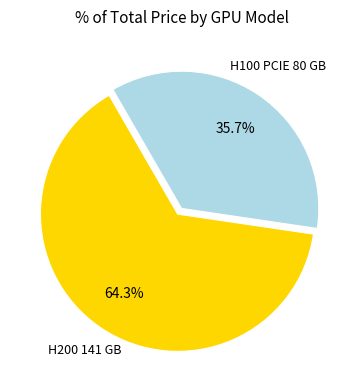

To the nearest percent, what is the average slice percentage?

50%